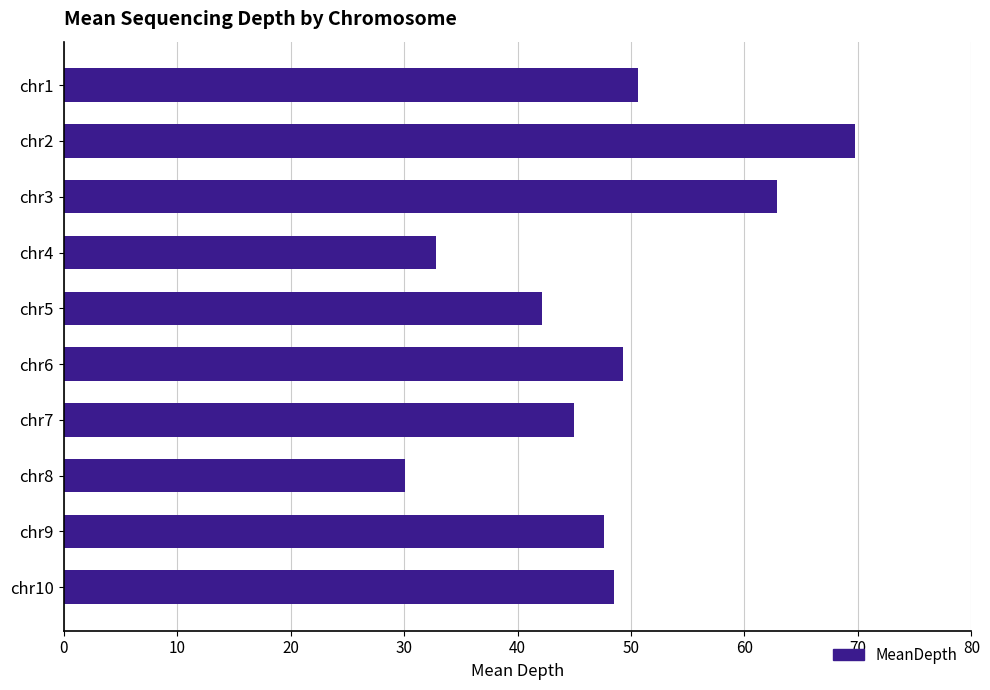

How many bars are there in total?

10